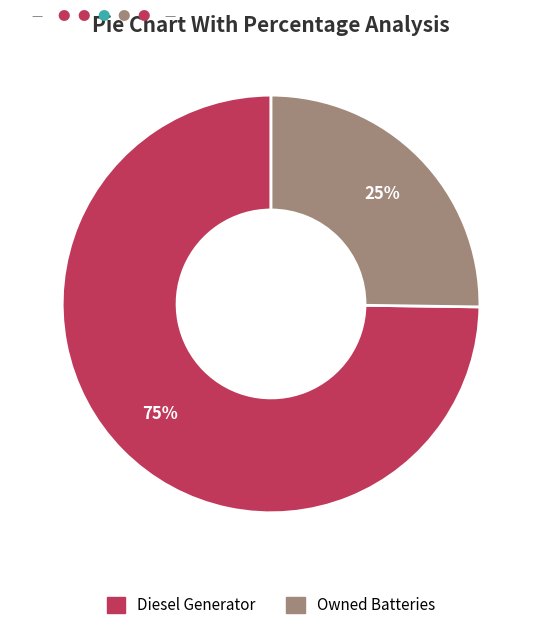

To the nearest percent, what is the difference between the largest and smallest slice percentages?

50%